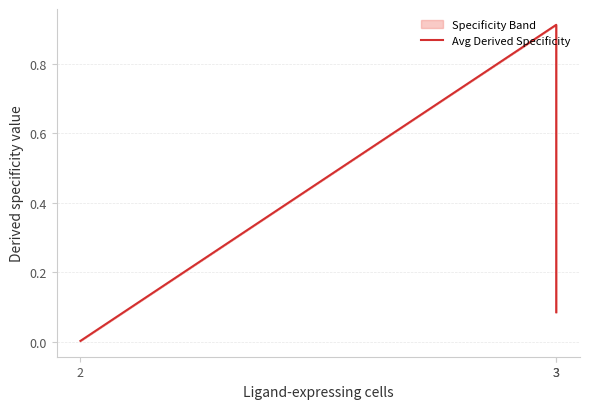

List the labels in order of value, largest first.

3, 3, 2